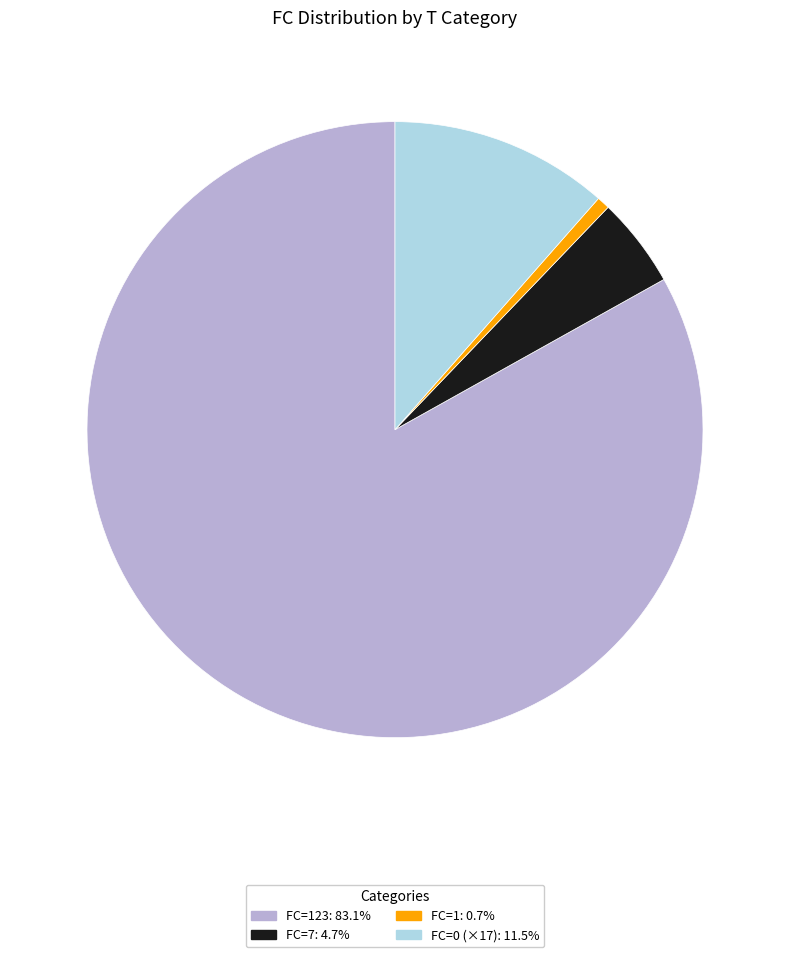

Do FC=123: 83.1% and FC=7: 4.7% together represent more than half of the pie?

Yes